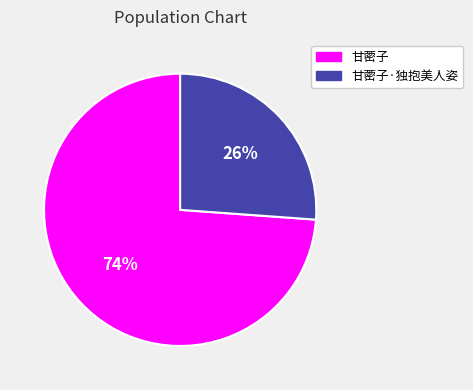

To the nearest percent, what is the difference between the largest and smallest slice percentages?

48%